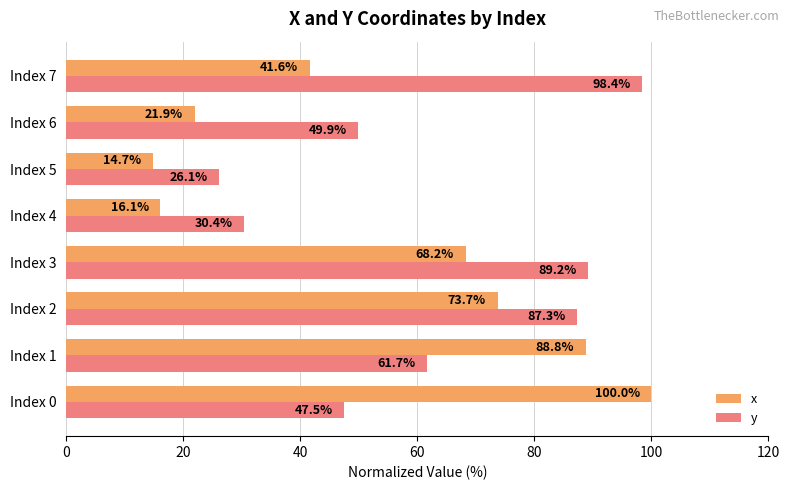

Which series changed the most between Index 0 and Index 5?

x